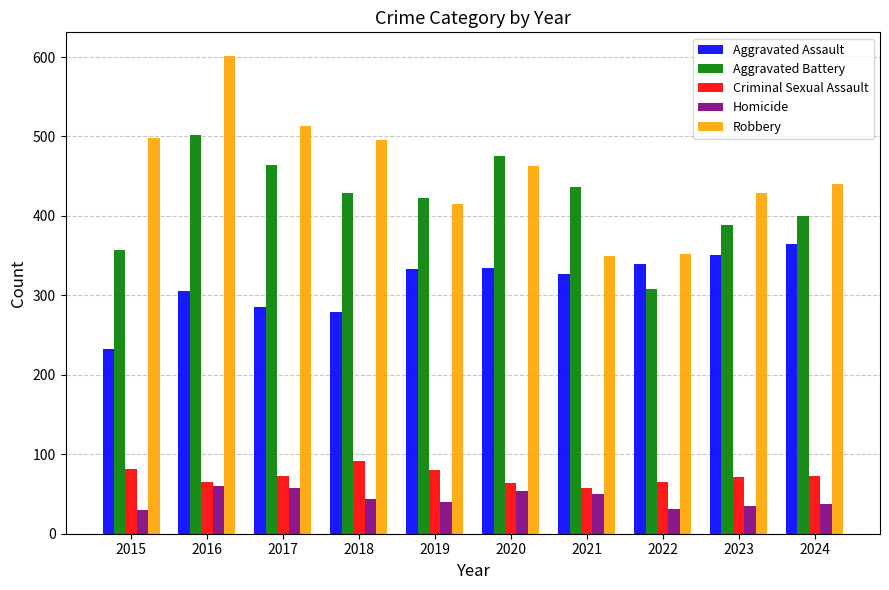

What is the sum of the Aggravated Battery values at 2023 and 2024?

789